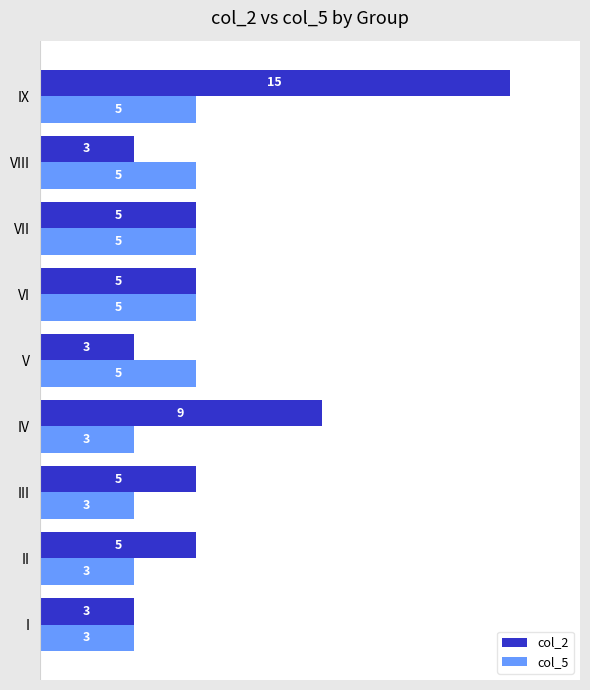

At which category is the sum across all series the highest?

IX